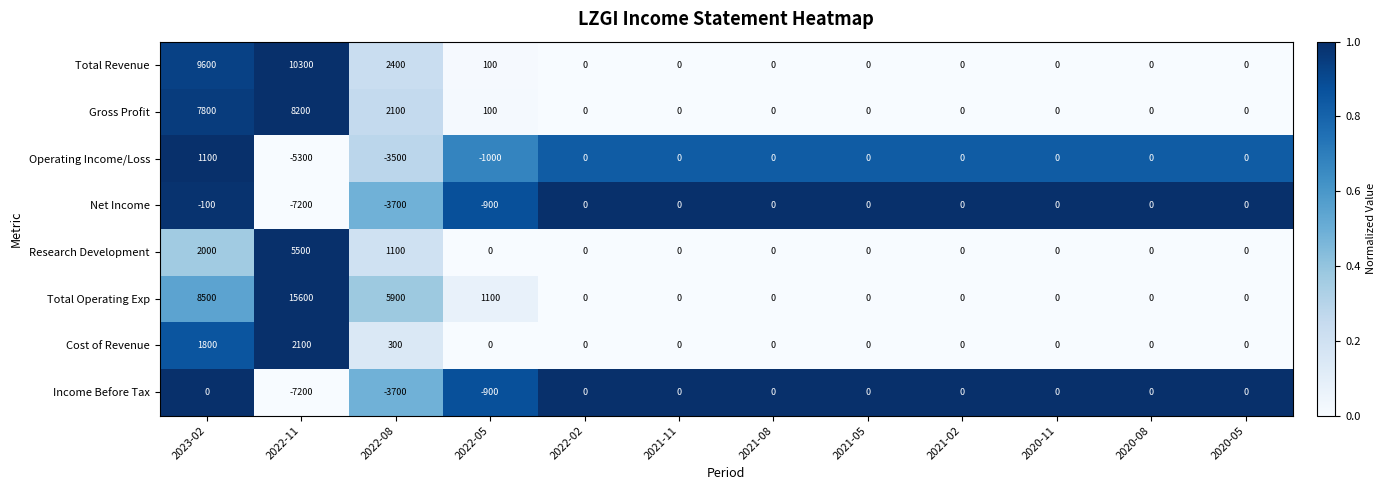

Which series has the largest total across all categories?

Total Operating Exp